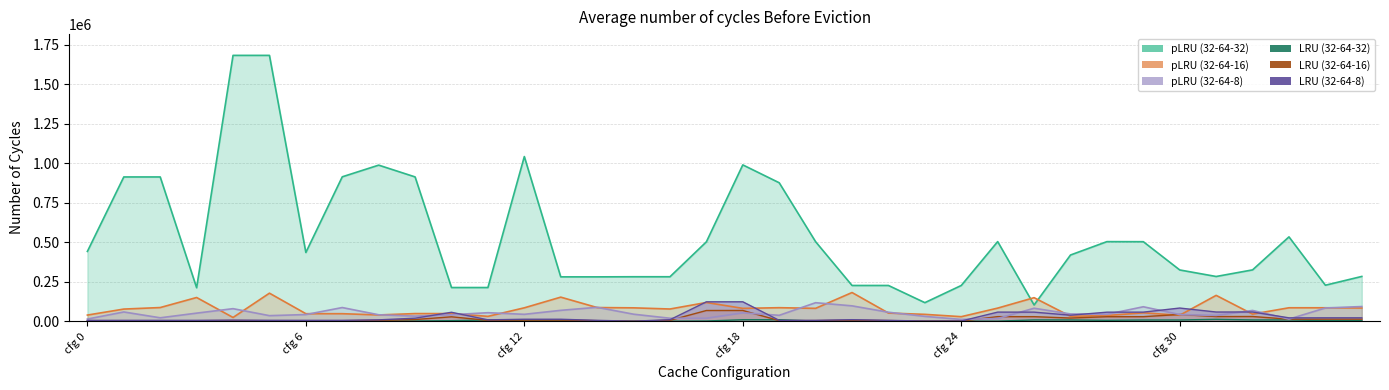

How many data points in pLRU_32-64-8 are less than 44212?

18